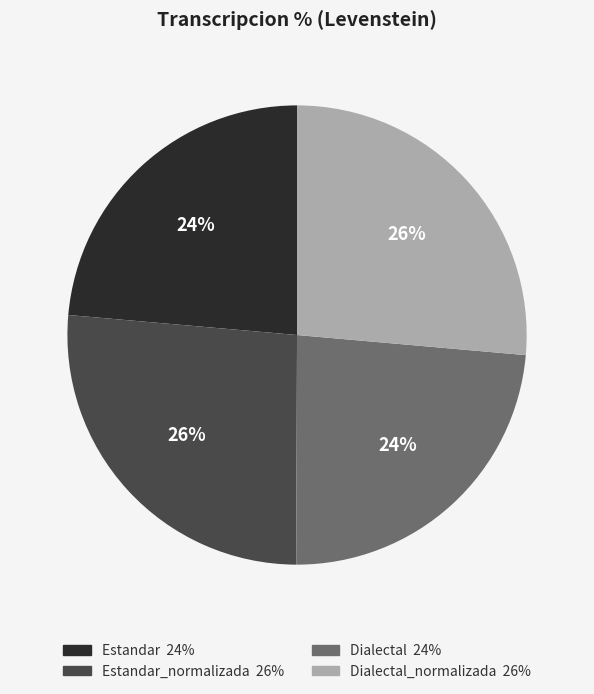

To the nearest percent, what is the average slice percentage?

25%